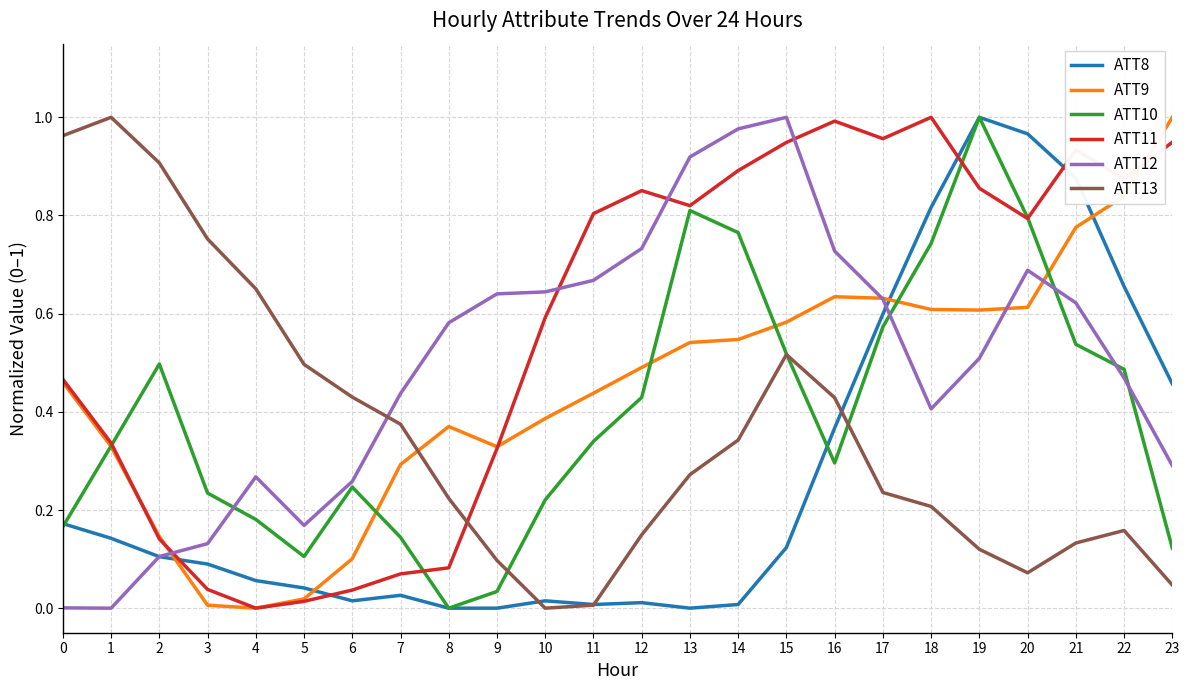

True or false: ATT9 has a value of 0.6 at 20.

True